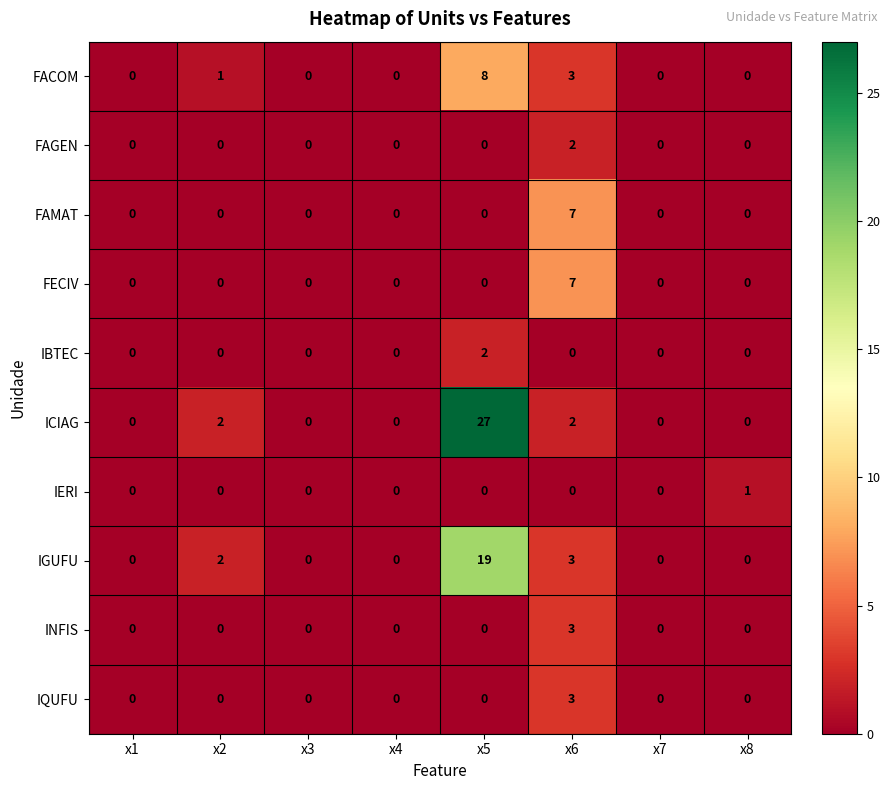

Which series has the largest total across all categories?

ICIAG